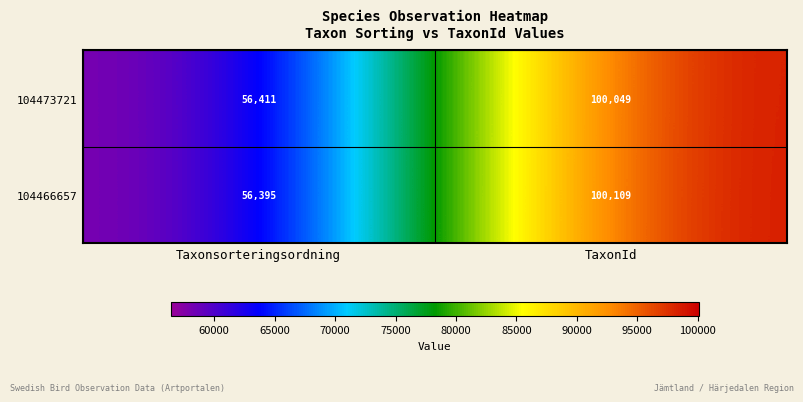

Is it true that 104466657 equals 56395 at Taxonsorteringsordning?

True